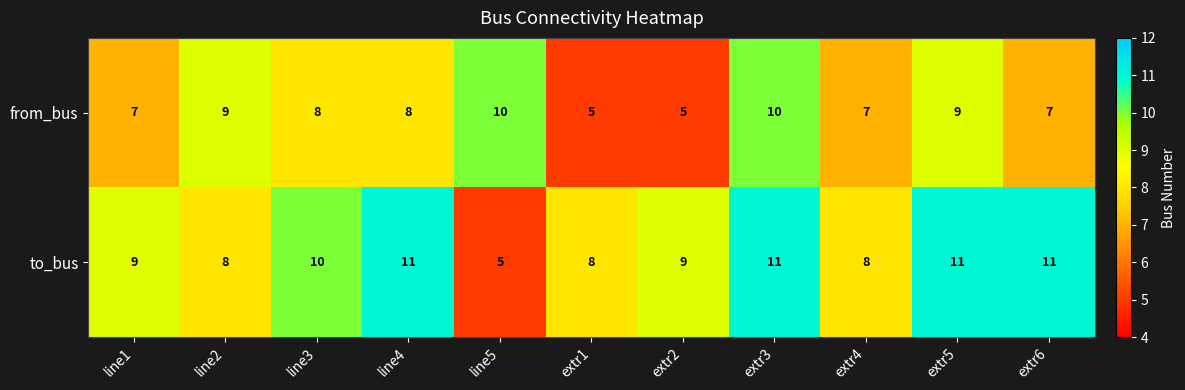

Reading left to right, transcribe all the data shown in this chart.

from_bus: line1=7	line2=9	line3=8	line4=8	line5=10	extr1=5	extr2=5	extr3=10	extr4=7	extr5=9	extr6=7
to_bus: line1=9	line2=8	line3=10	line4=11	line5=5	extr1=8	extr2=9	extr3=11	extr4=8	extr5=11	extr6=11